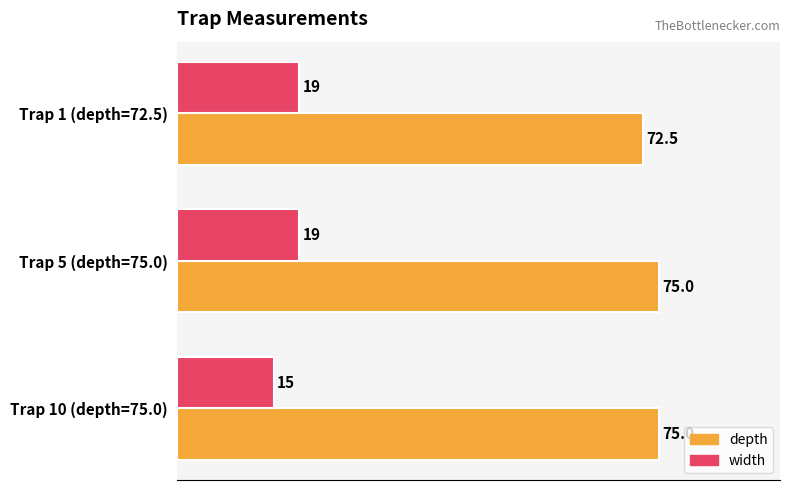

What is the spread (max minus min) of values at Trap 5 (depth=75.0)?

56.0